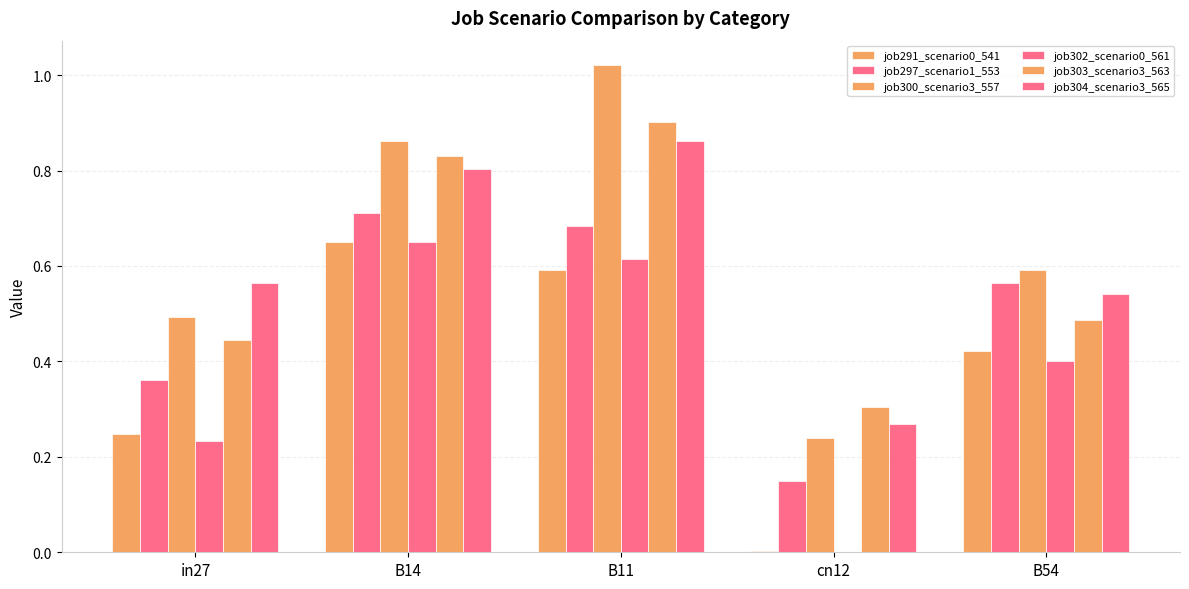

How many groups of bars are there?

5